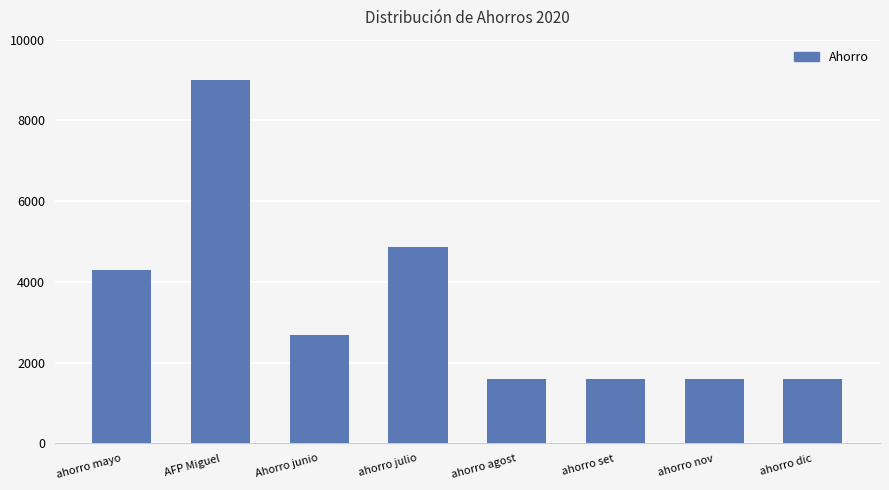

Where does the data first go above 2689?

ahorro mayo